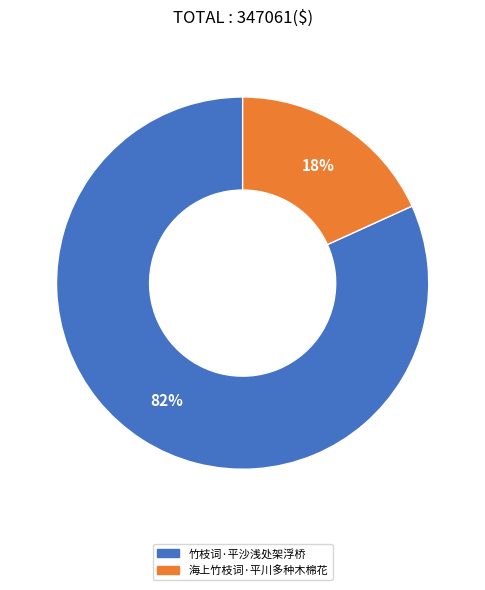

To the nearest percent, what portion does 竹枝词·平沙浅处架浮桥 represent?

82%